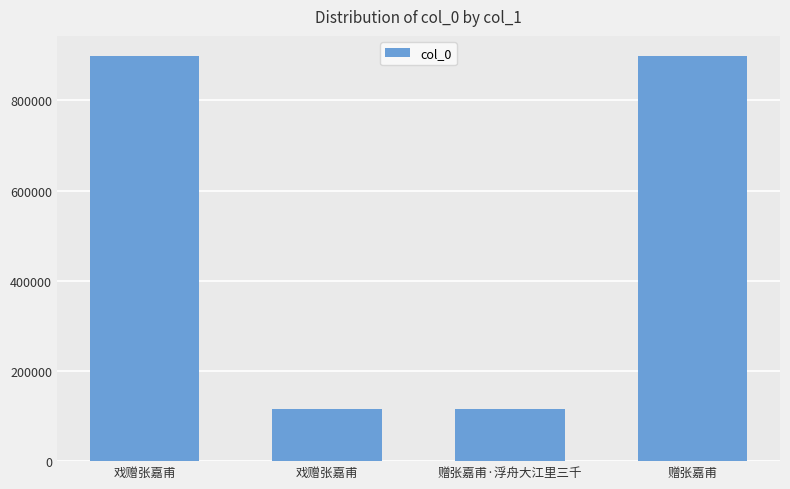

Which label corresponds to the smallest value in the chart?

戏赠张嘉甫